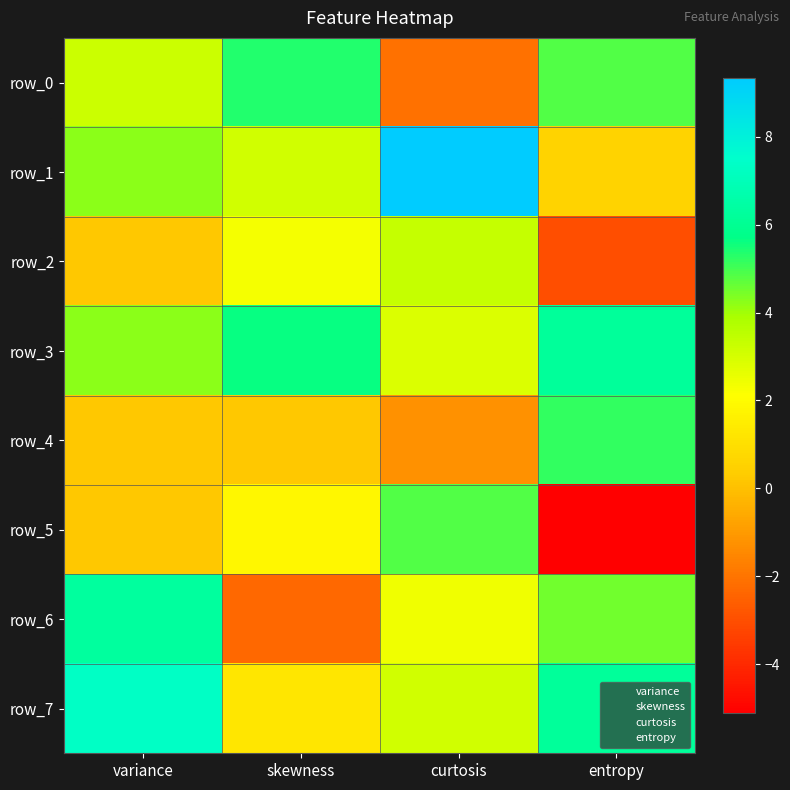

The value of row_0 at variance is 4.7. True or false?

False